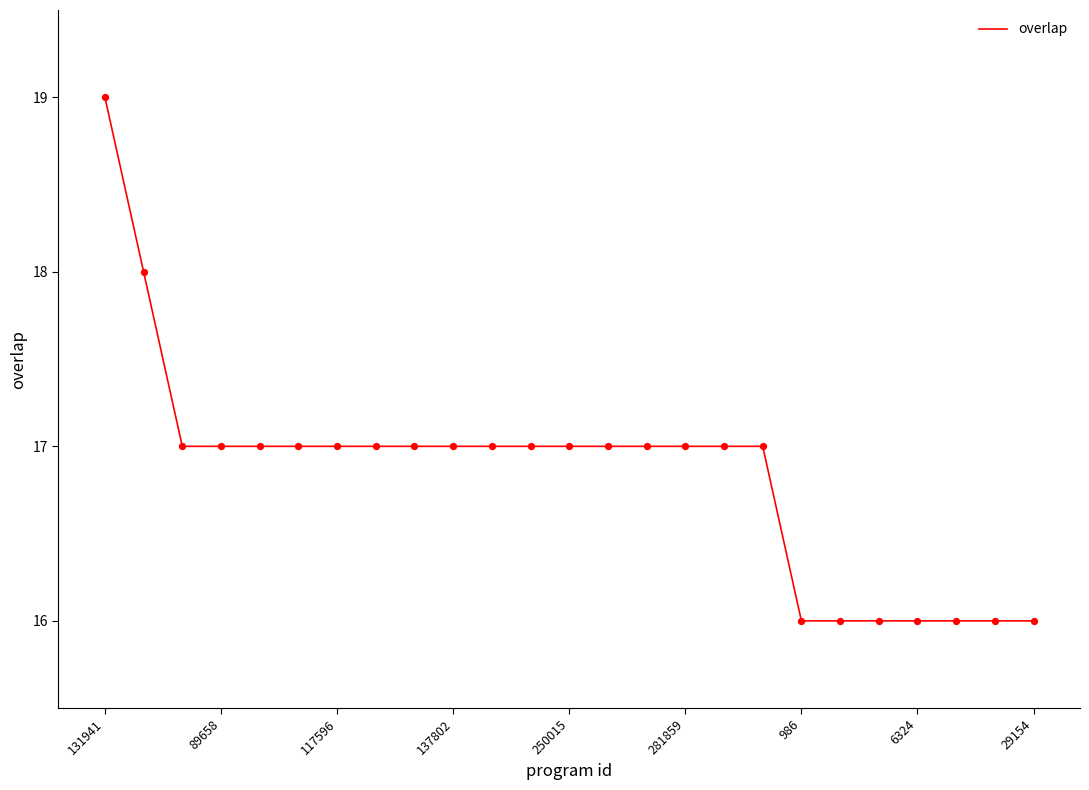

What is the maximum value shown in the chart?

19